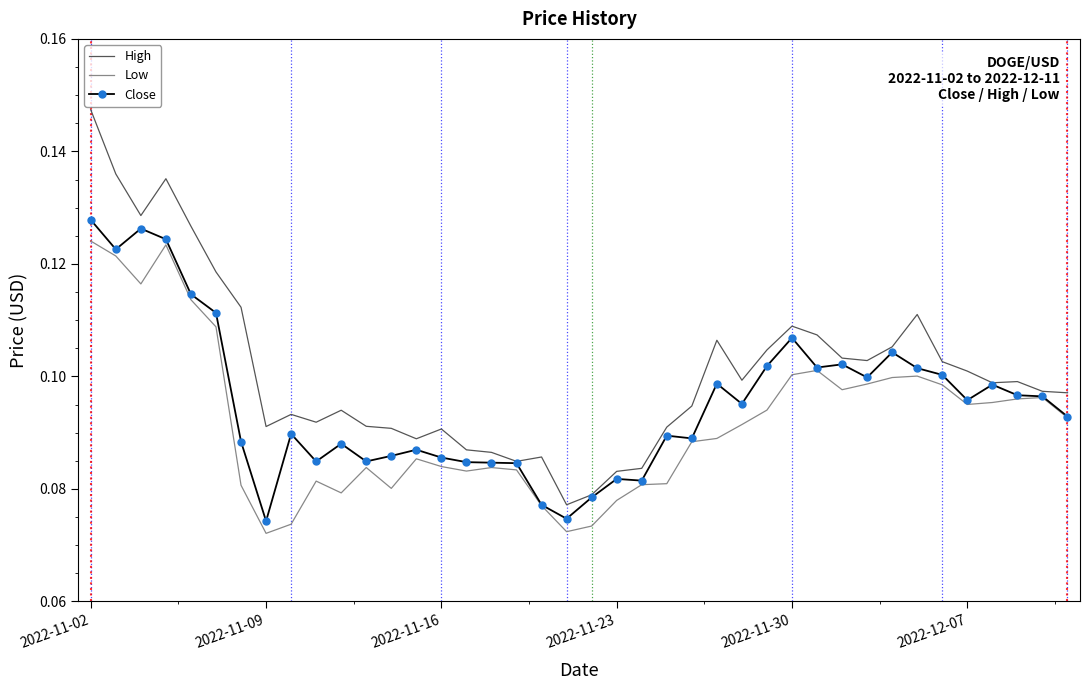

Rank the series by their average value, from highest to lowest.

High, Close, Low